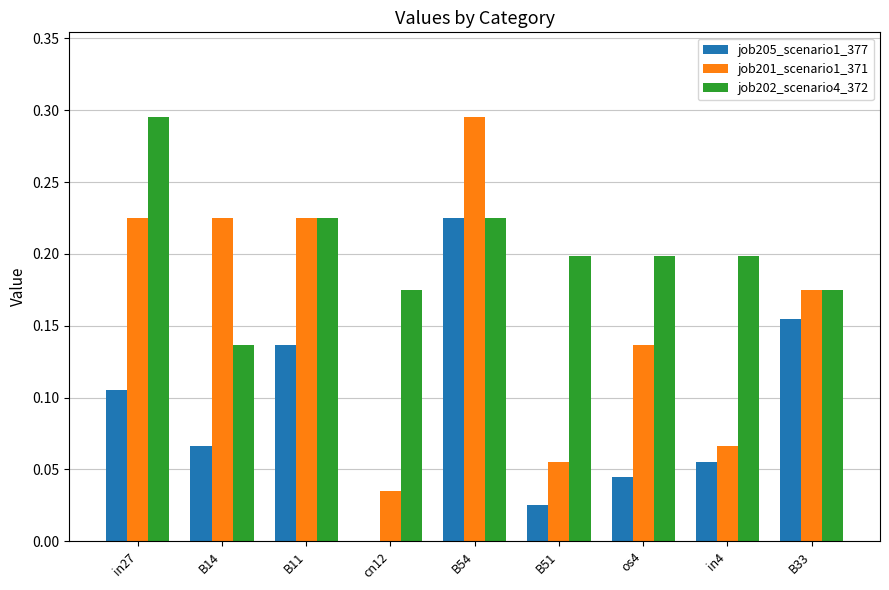

Between B14 and B11, which series saw the biggest shift?

job202_scenario4_372